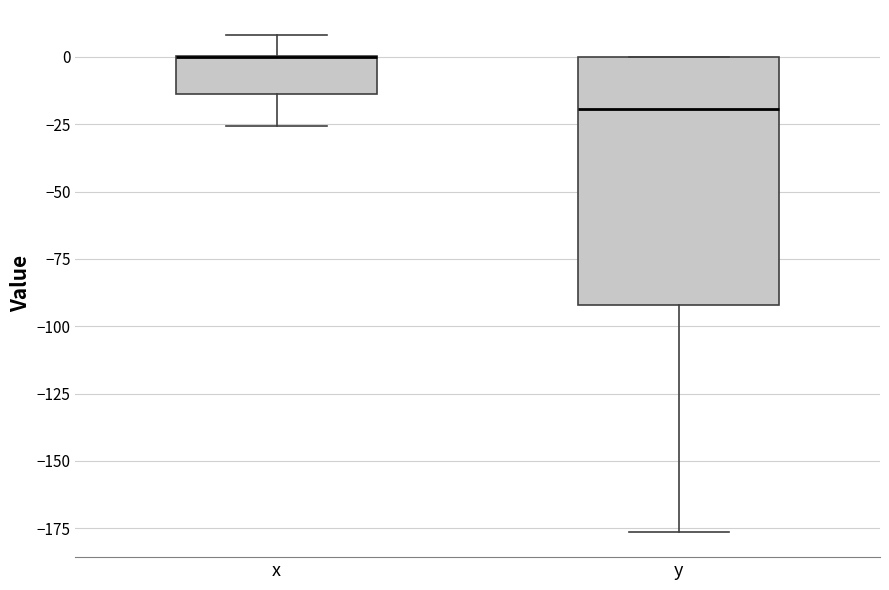

Where is the lower edge of the box for x on the y-axis? The values are not printed on the chart, so give them approximately, as read against the axis.

-15